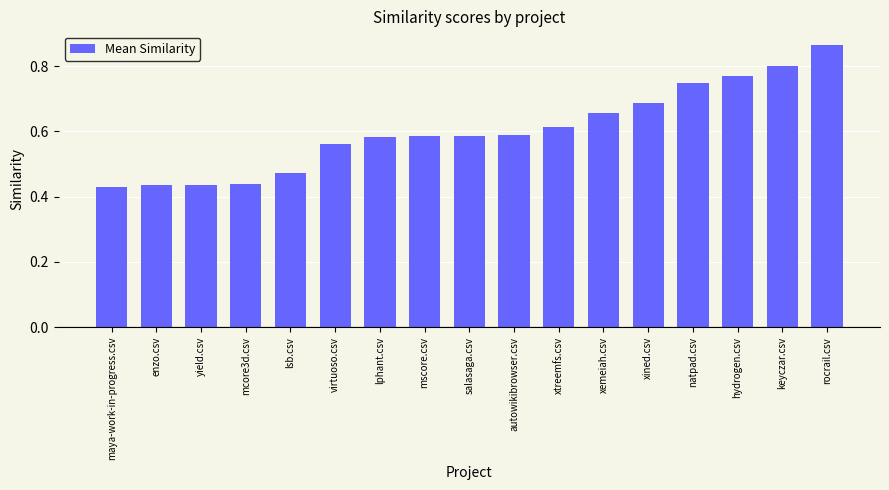

True or false: the data shows 1.4 at keyczar.csv.

False